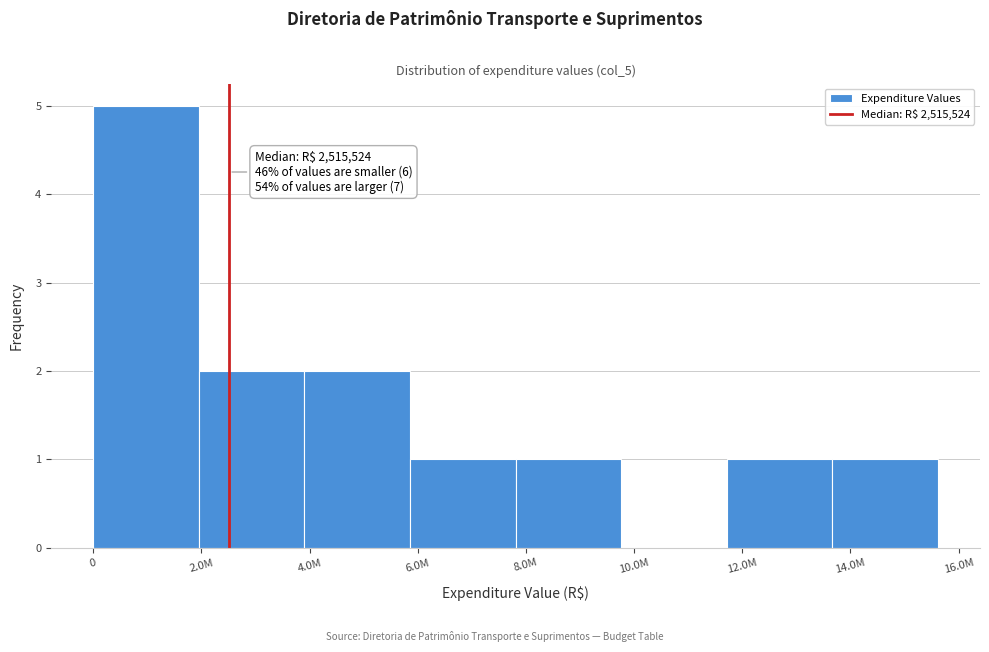

Reading left to right, what are all the values shown in this chart?

0=5	2.0M=2	4.0M=2	6.0M=1	8.0M=1	10.0M=0	12.0M=1	14.0M=1